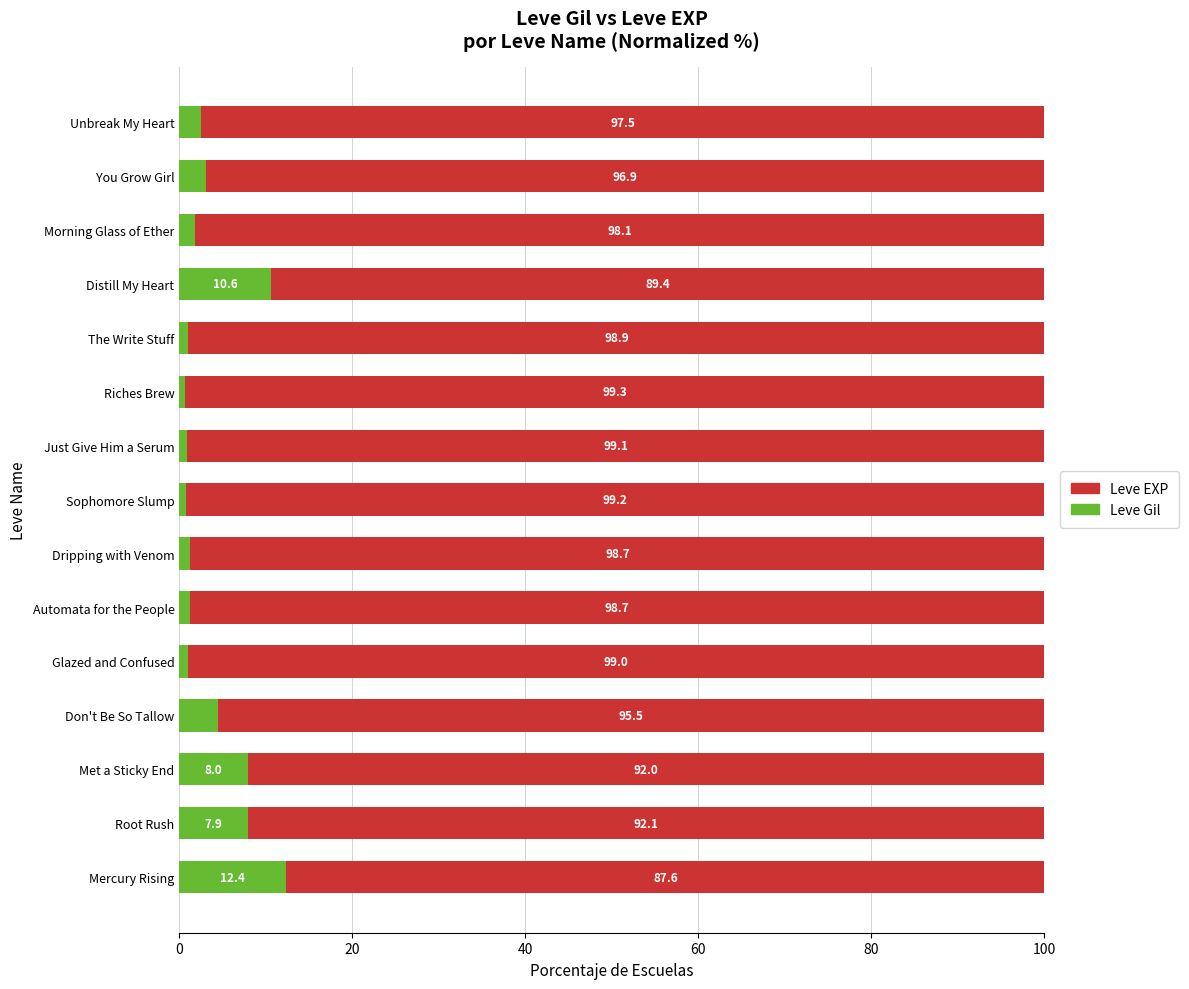

What is the total value across all series at Riches Brew?

100.0